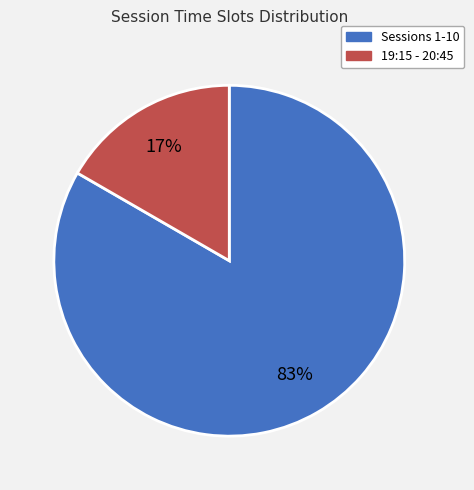

To the nearest percent, what portion does 19:15 - 20:45 represent?

17%